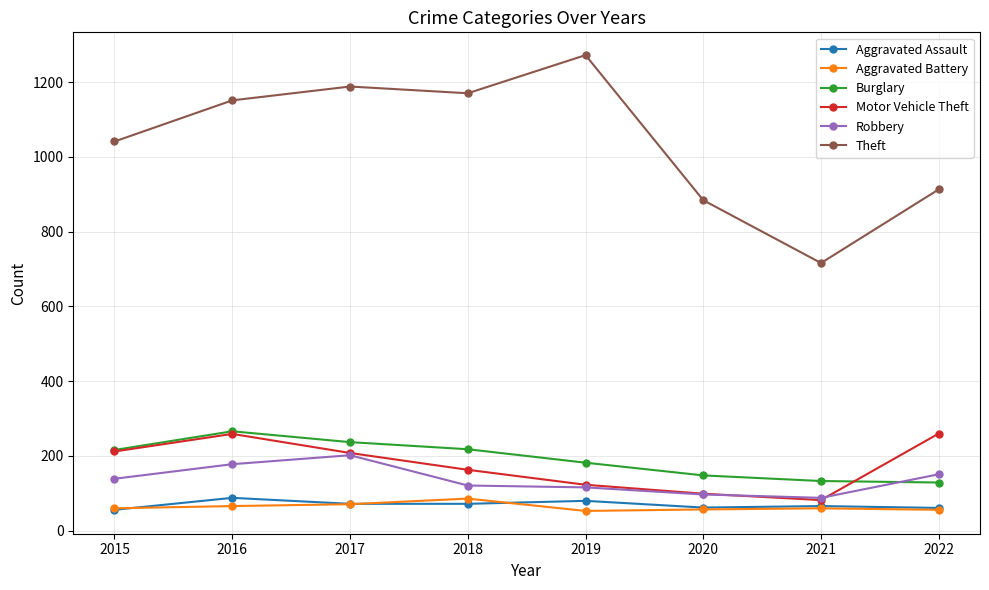

Is the value of Aggravated Assault at 2018 greater than the value of Theft at 2015?

No